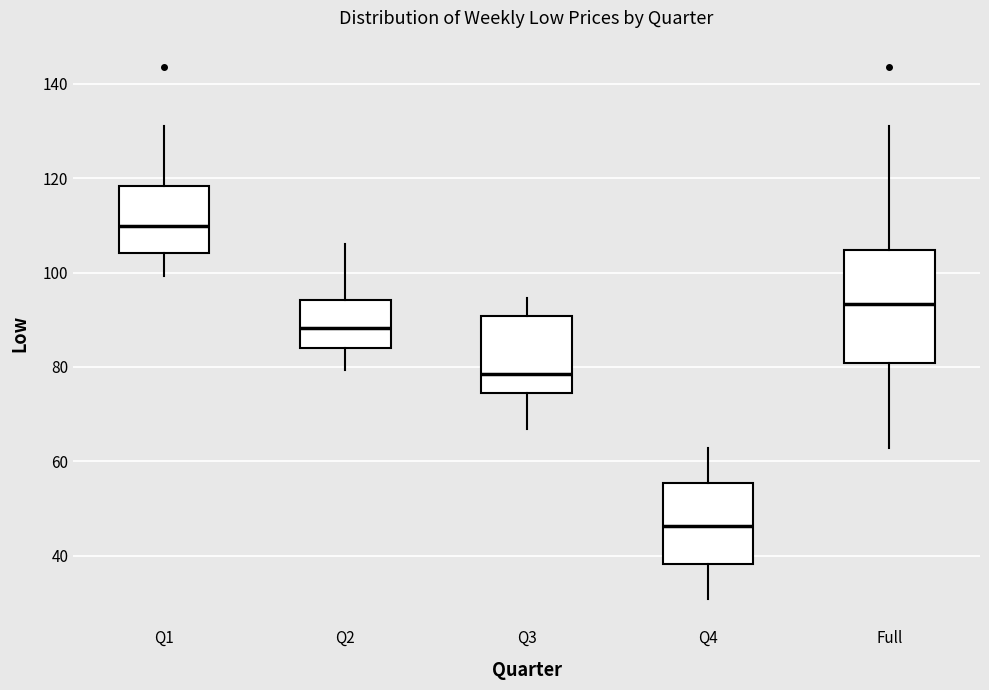

Which box's median line is the highest?

Q1